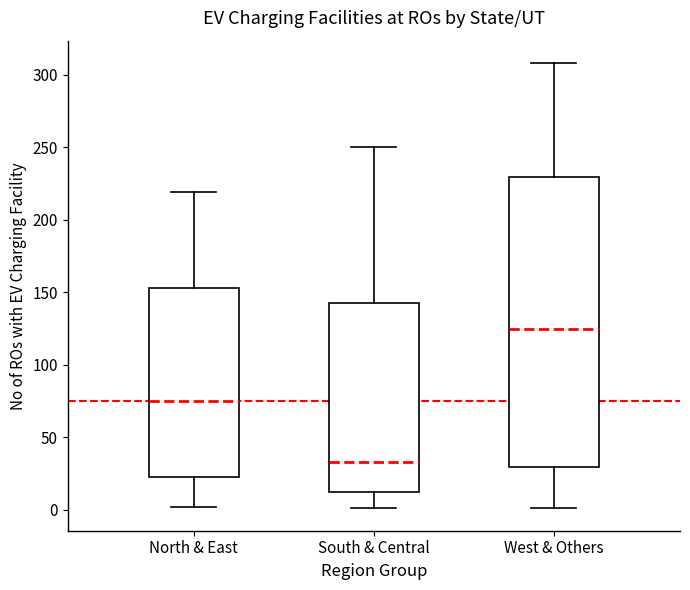

Which box's median line is the lowest?

South & Central